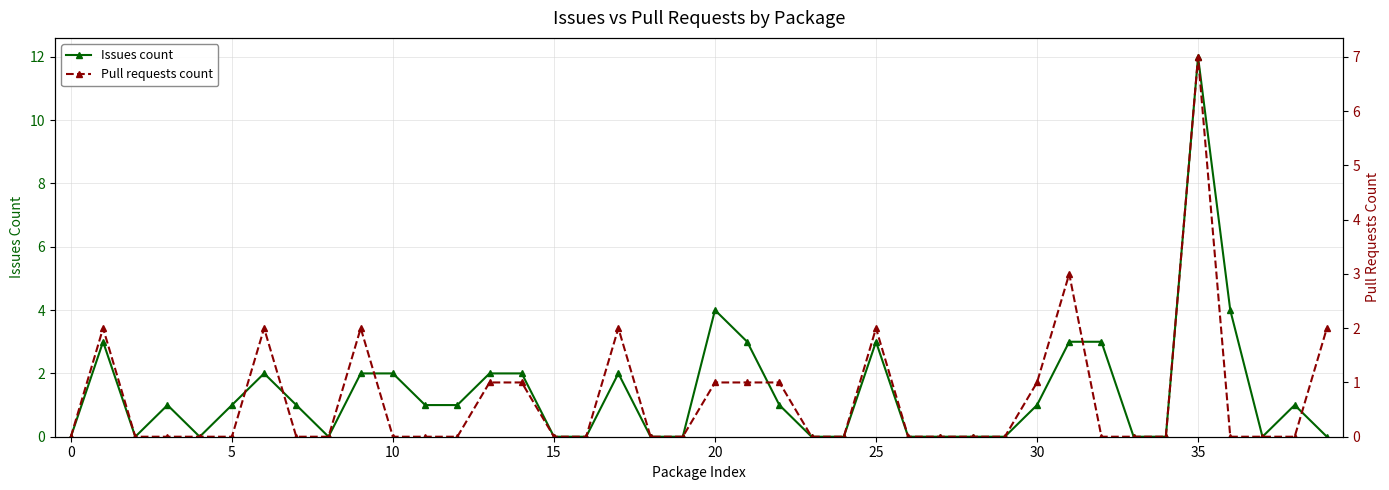

What is the sum of all Pull requests count values?

28